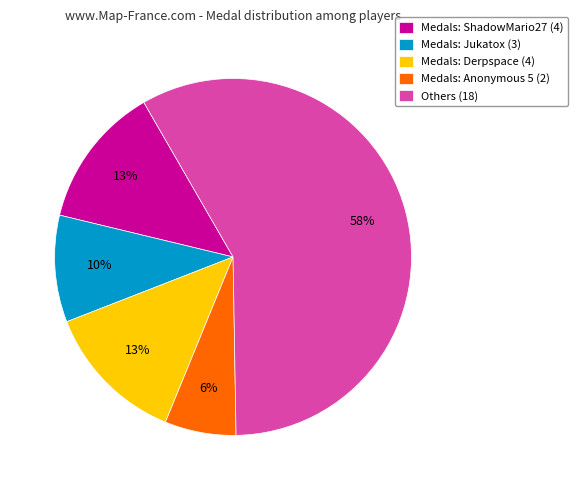

To the nearest percent, what is the difference between the largest and smallest slice percentages?

52%